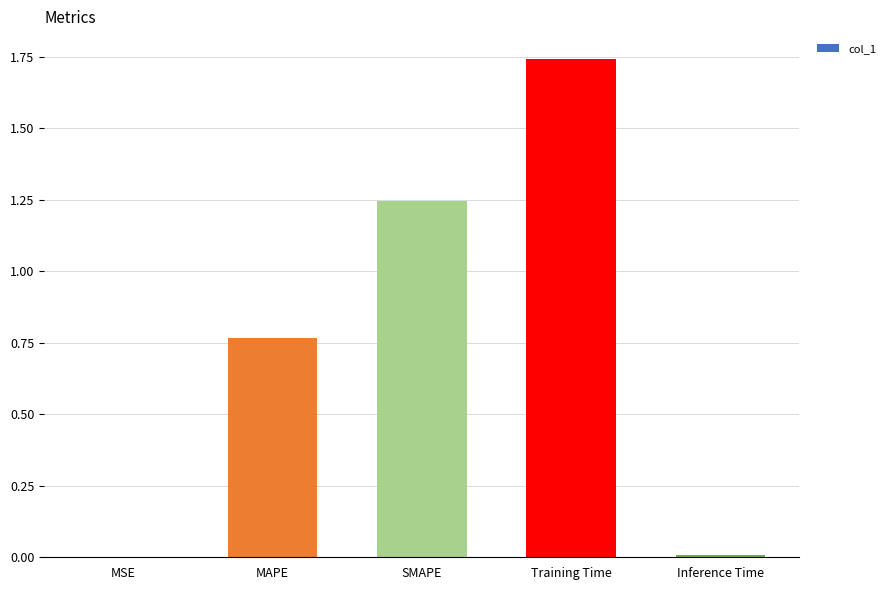

Which label corresponds to the largest value in the chart?

Training Time